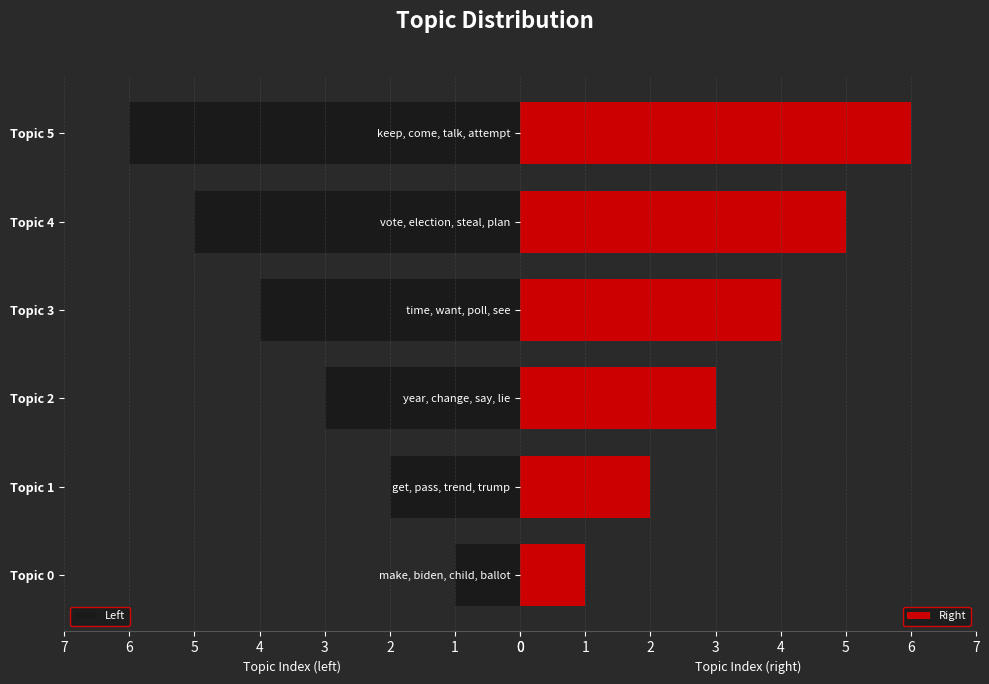

What are all the series names shown in the legend?

Left, Right